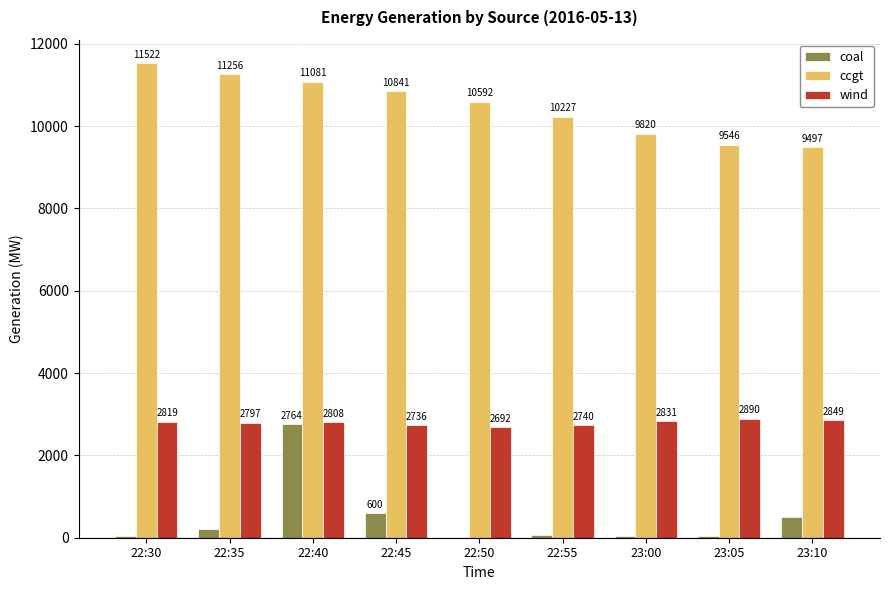

Reading right to left, transcribe all the data shown in this chart.

coal: 23:10=500	23:05=50	23:00=50	22:55=67	22:50=0	22:45=600	22:40=2764	22:35=200	22:30=50
ccgt: 23:10=9497	23:05=9546	23:00=9820	22:55=10227	22:50=10592	22:45=10841	22:40=11081	22:35=11256	22:30=11522
wind: 23:10=2849	23:05=2890	23:00=2831	22:55=2740	22:50=2692	22:45=2736	22:40=2808	22:35=2797	22:30=2819